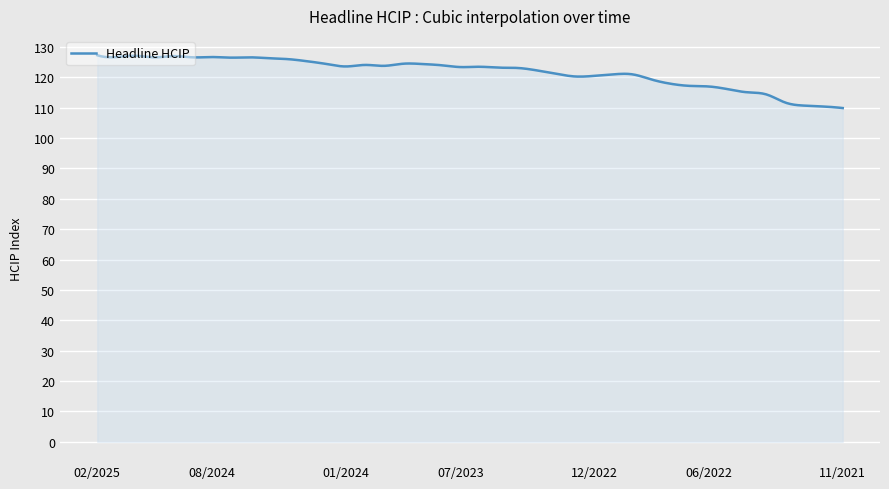

What is the greatest value displayed?

127.3